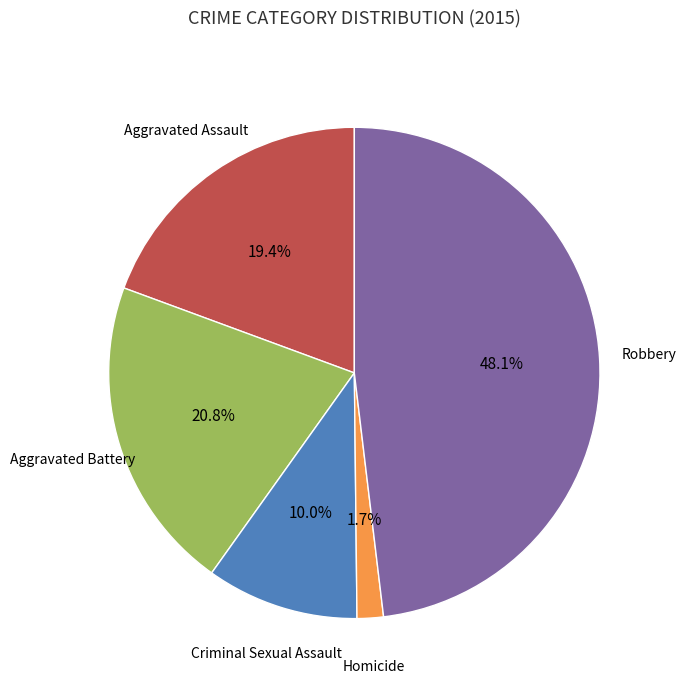

Is there a majority slice in this chart?

No